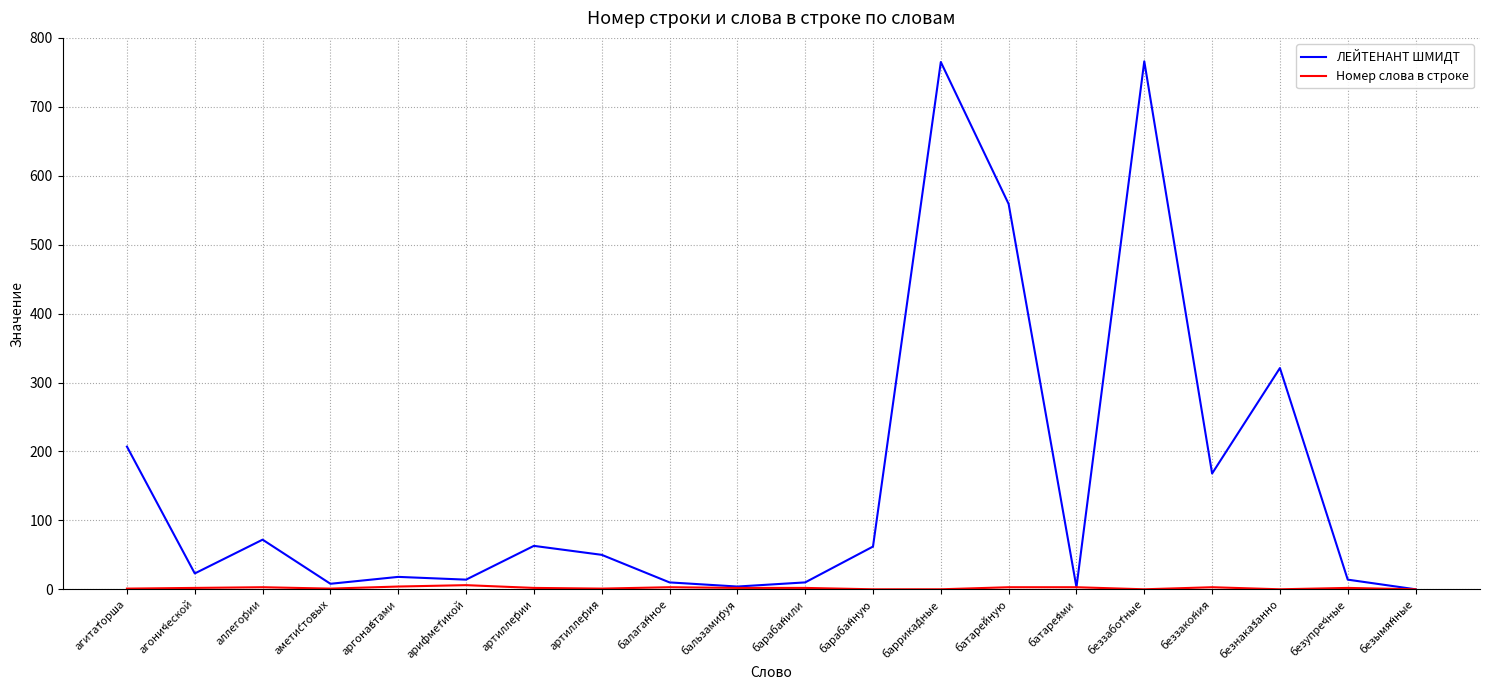

What is the sum of the ЛЕЙТЕНАНТ ШМИДТ values at безупре́чные and беззабо́тные?

780